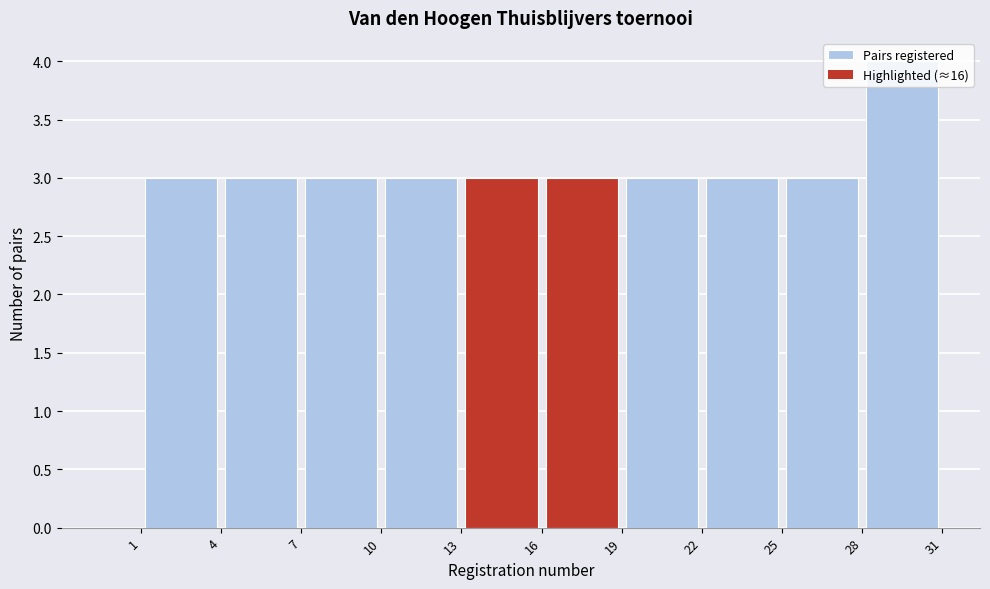

Over which range of the x-axis is the bar tallest?

28 to 31